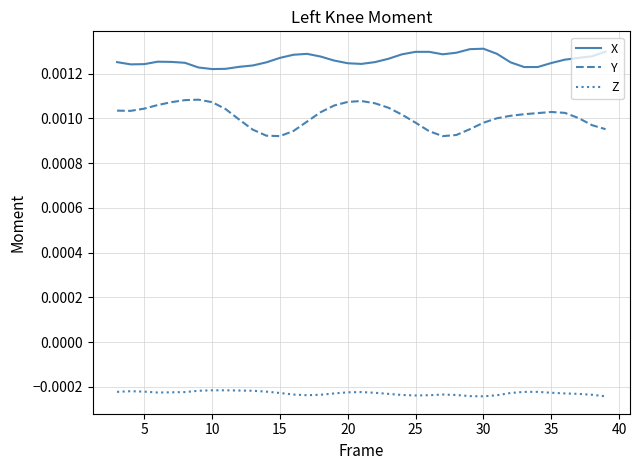

True or false: X and Z cross at least once.

False